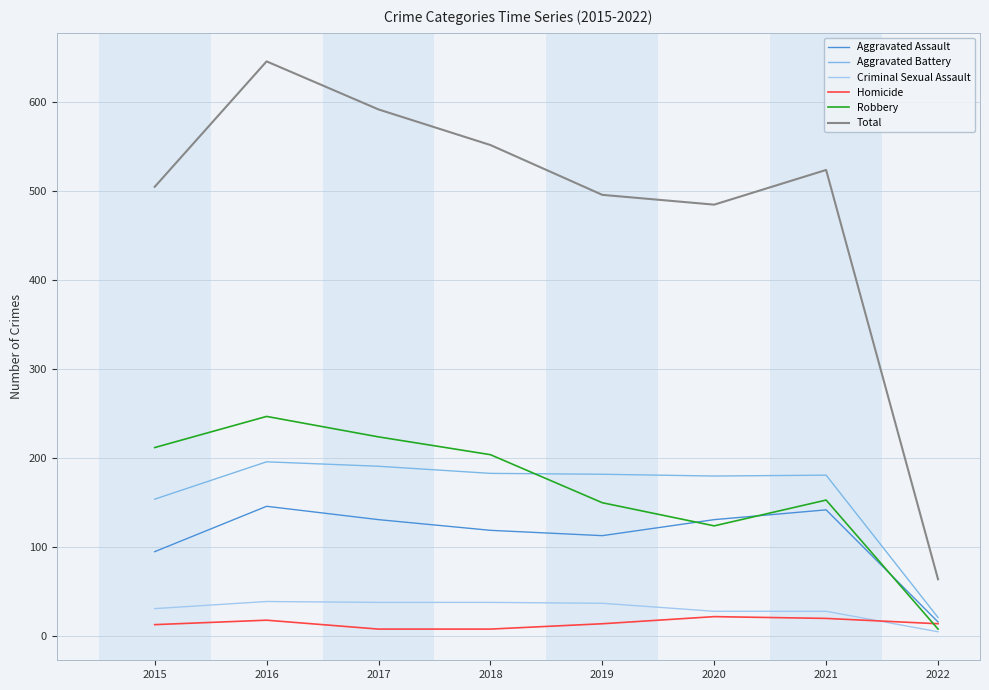

Which series has the widest spread of values?

Total